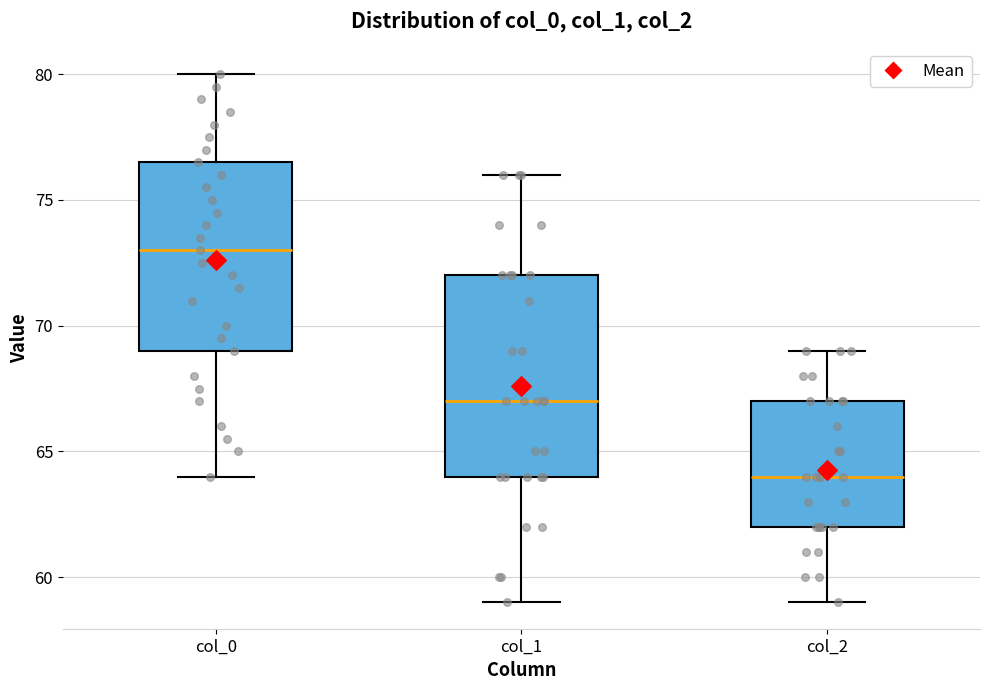

Which box has the highest median line?

col_0